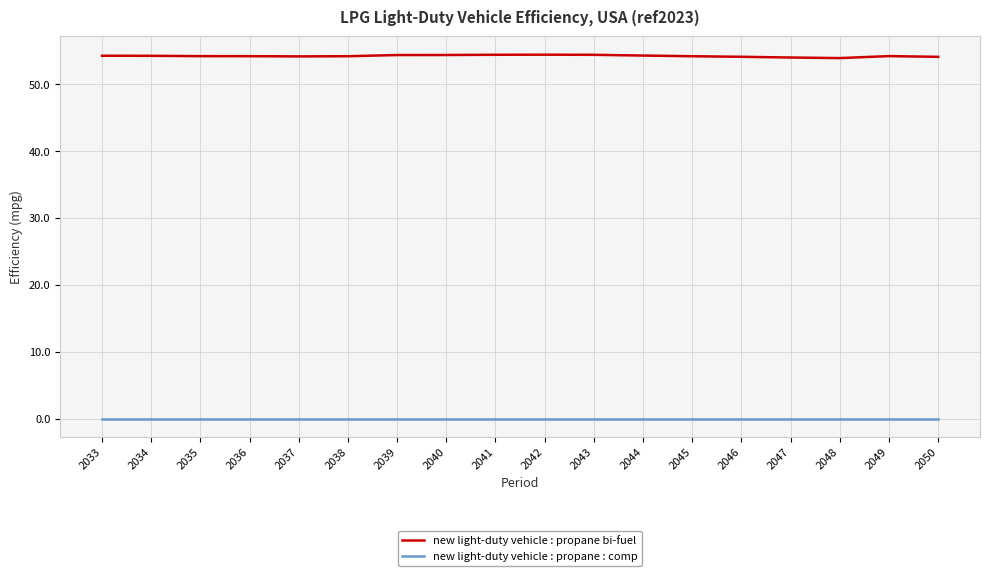

The value of new light-duty vehicle : propane bi-fuel at 2043 is 20.1. True or false?

False